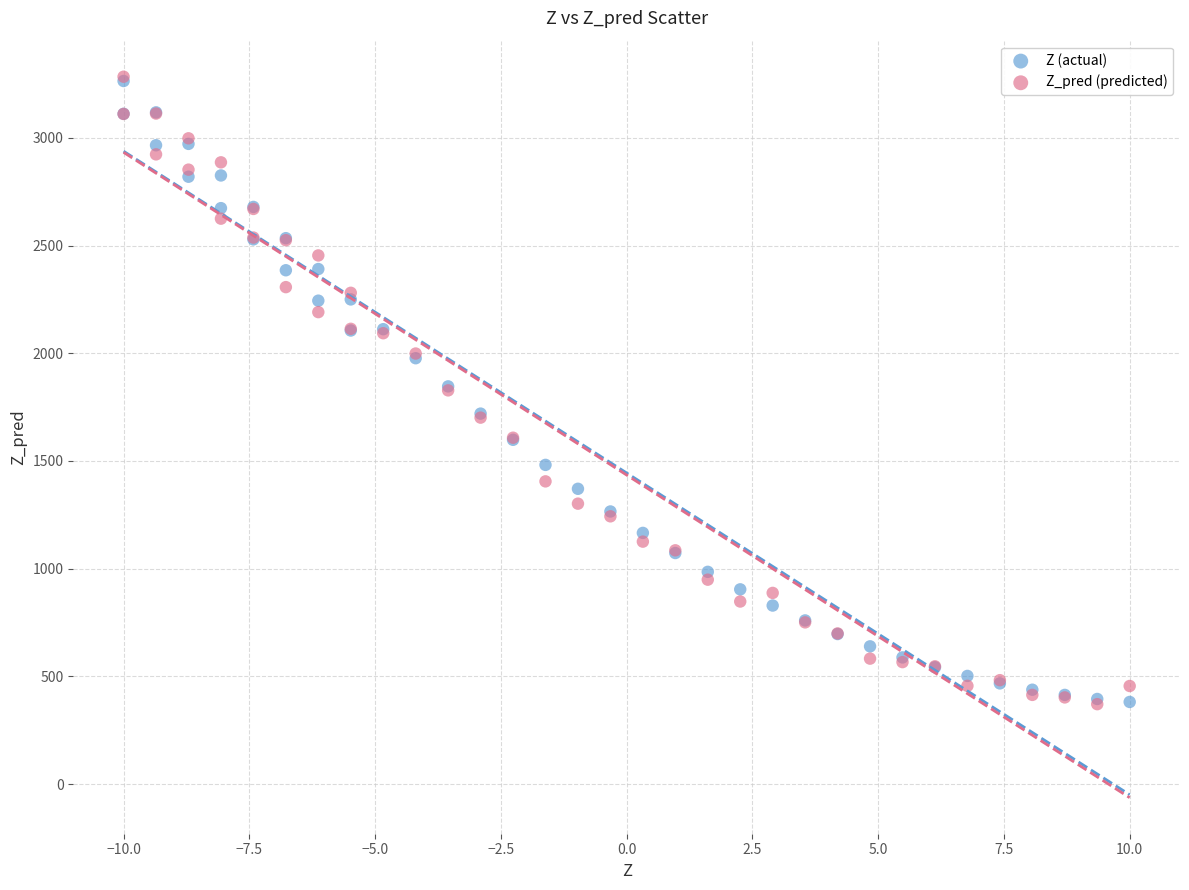

What are all the series names shown in the legend?

Z (actual), Z_pred (predicted)